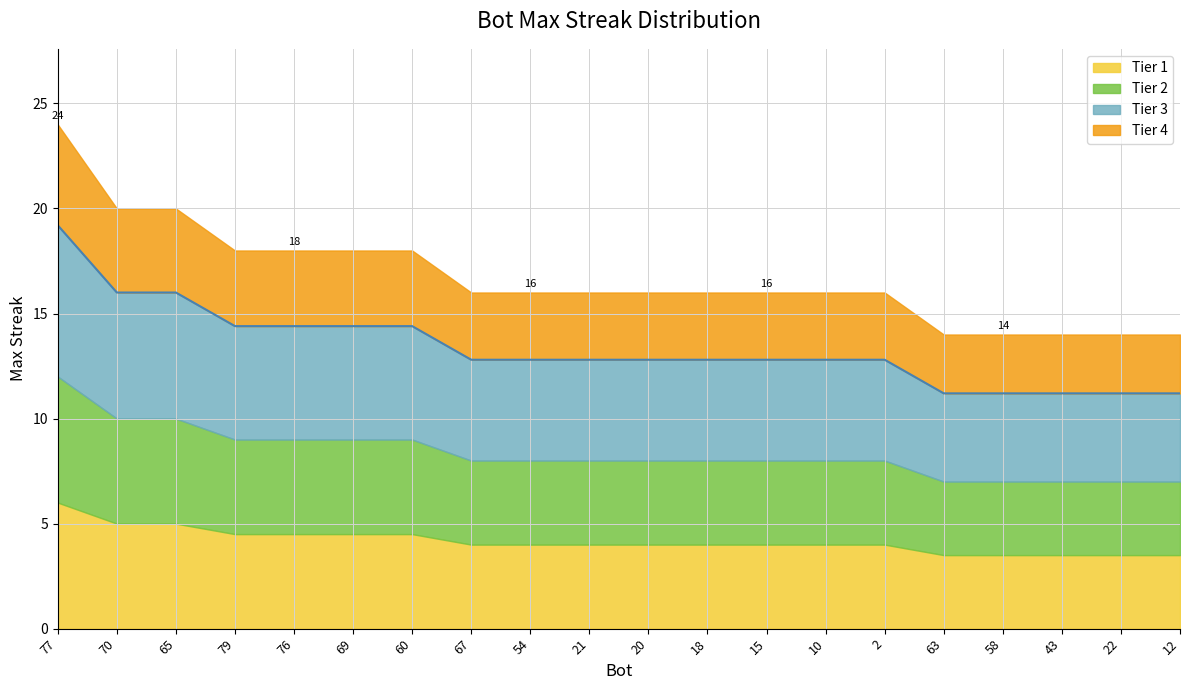

Reading left to right, what are all the values shown in this chart?

77=19.2	70=16.0	65=16.0	79=14.4	76=14.4	69=14.4	60=14.4	67=12.8	54=12.8	21=12.8	20=12.8	18=12.8	15=12.8	10=12.8	2=12.8	63=11.2	58=11.2	43=11.2	22=11.2	12=11.2